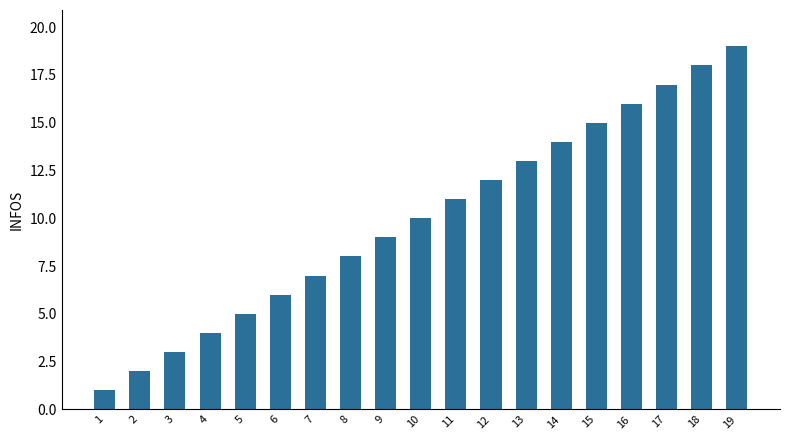

What is the smallest value displayed?

1